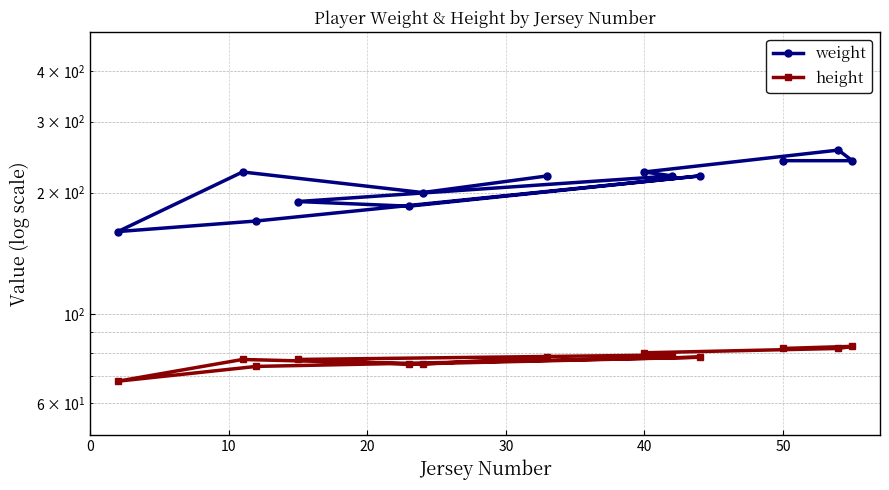

What is the value of the height point at the 13th from the left?

82